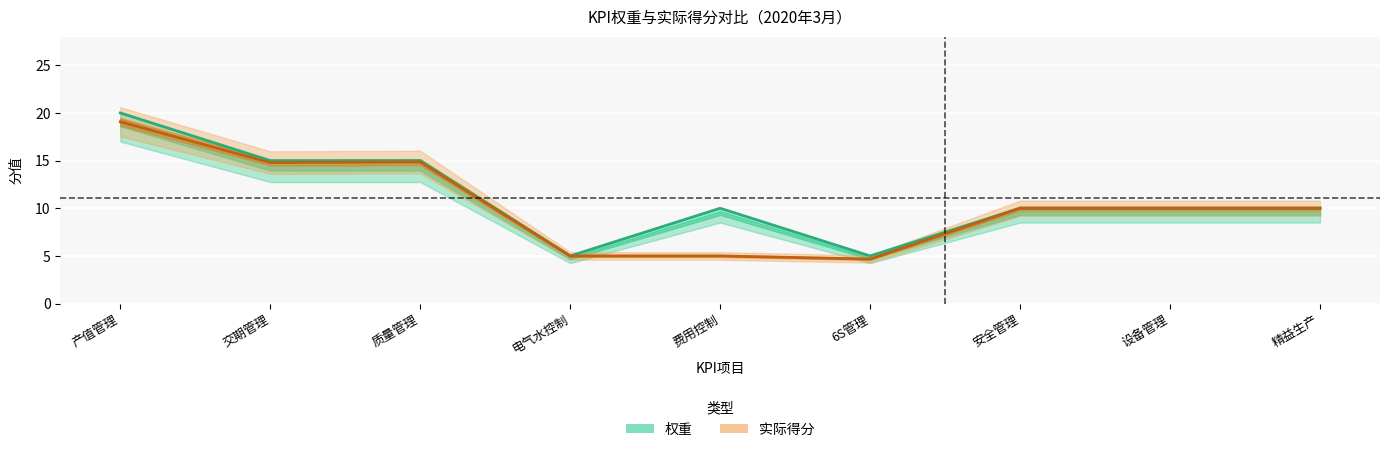

Count the number of categories in the chart.

9